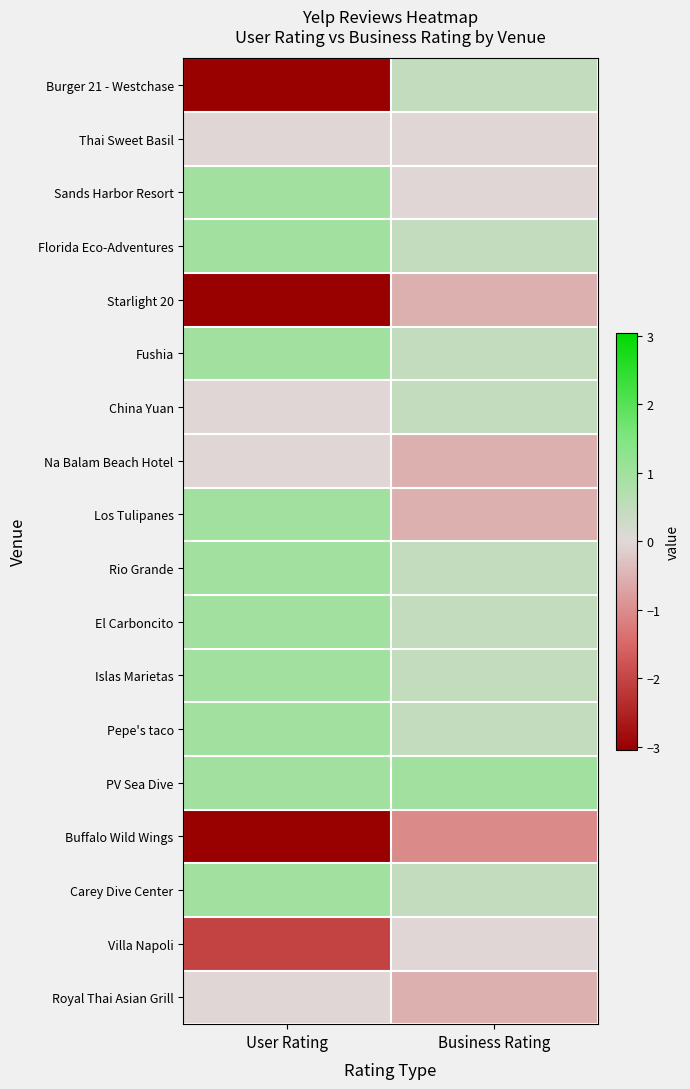

Reading left to right, transcribe all the data shown in this chart.

Burger 21 - Westchase: User Rating=-3.0	Business Rating=0.5
Thai Sweet Basil: User Rating=-0.0	Business Rating=-0.0
Sands Harbor Resort: User Rating=1.0	Business Rating=-0.0
Florida Eco-Adventures: User Rating=1.0	Business Rating=0.5
Starlight 20: User Rating=-3.0	Business Rating=-0.5
Fushia: User Rating=1.0	Business Rating=0.5
China Yuan: User Rating=-0.0	Business Rating=0.5
Na Balam Beach Hotel: User Rating=-0.0	Business Rating=-0.5
Los Tulipanes: User Rating=1.0	Business Rating=-0.5
Rio Grande: User Rating=1.0	Business Rating=0.5
El Carboncito: User Rating=1.0	Business Rating=0.5
Islas Marietas: User Rating=1.0	Business Rating=0.5
Pepe's taco: User Rating=1.0	Business Rating=0.5
PV Sea Dive: User Rating=1.0	Business Rating=1.0
Buffalo Wild Wings: User Rating=-3.0	Business Rating=-1.0
Carey Dive Center: User Rating=1.0	Business Rating=0.5
Villa Napoli: User Rating=-2.0	Business Rating=-0.0
Royal Thai Asian Grill: User Rating=-0.0	Business Rating=-0.5